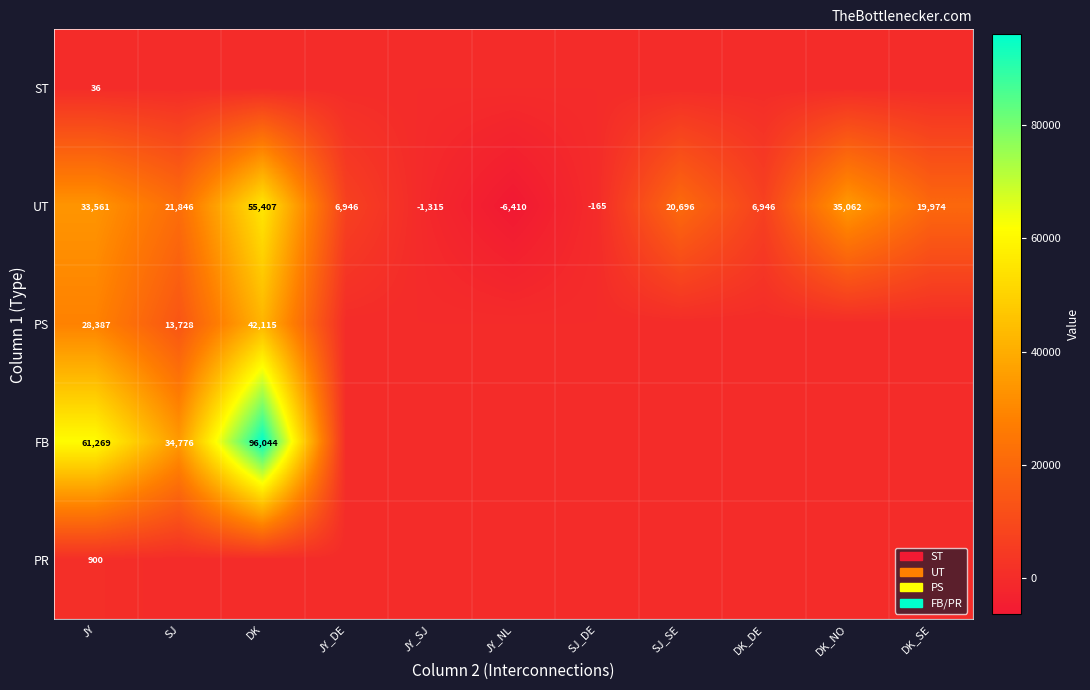

What is the difference between the second highest and second lowest values in the UT series?

36377